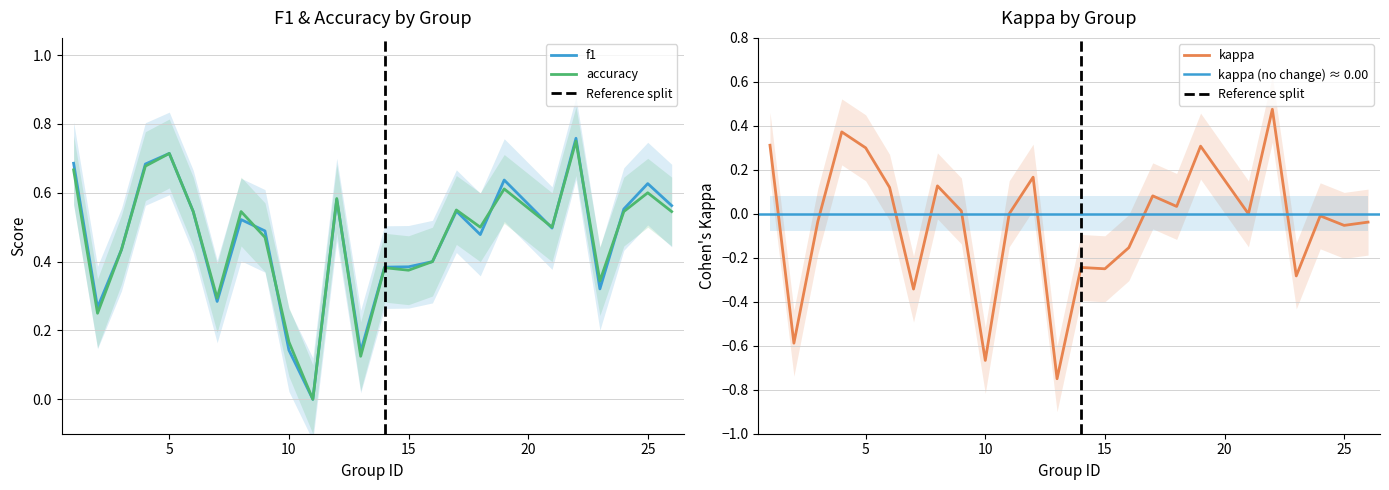

Where is f1 nearest to the value 0?

11